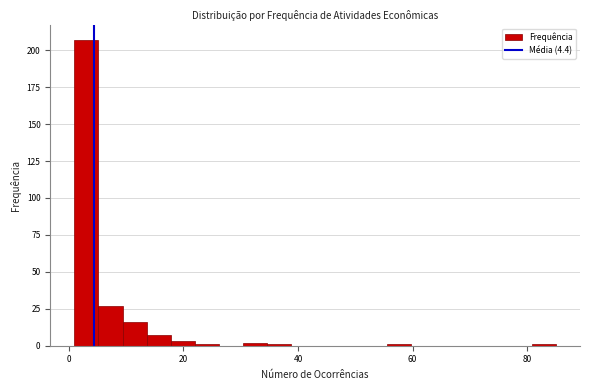

Around what value on the x-axis is the tallest bar? Give the approximate position of its centre, as read against the axis.

4